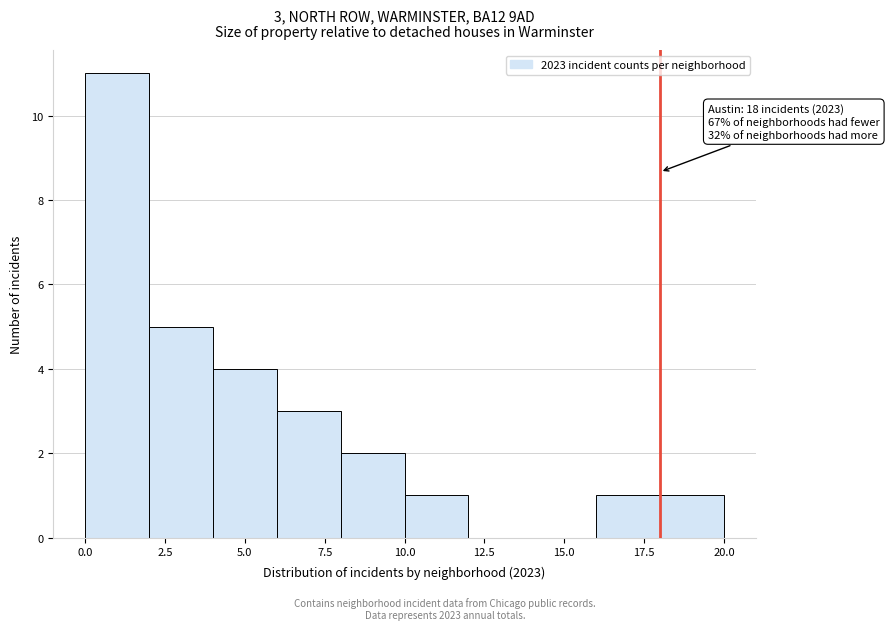

Over which range of the x-axis is the bar tallest?

0 to 2